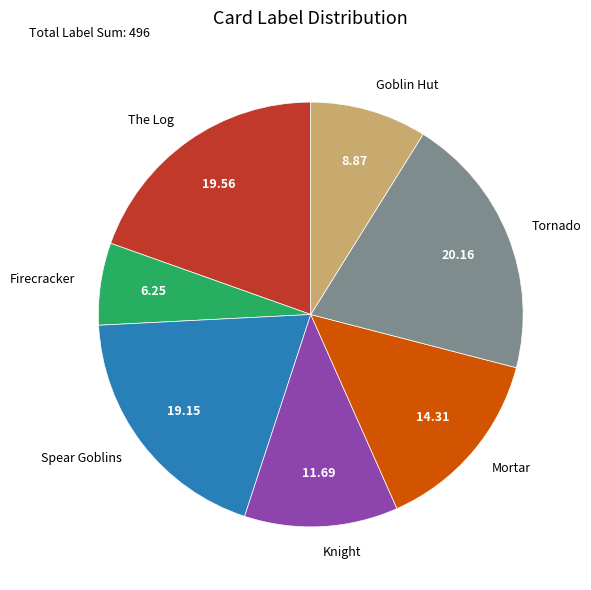

Combined, do The Log and Goblin Hut account for over 50%?

No